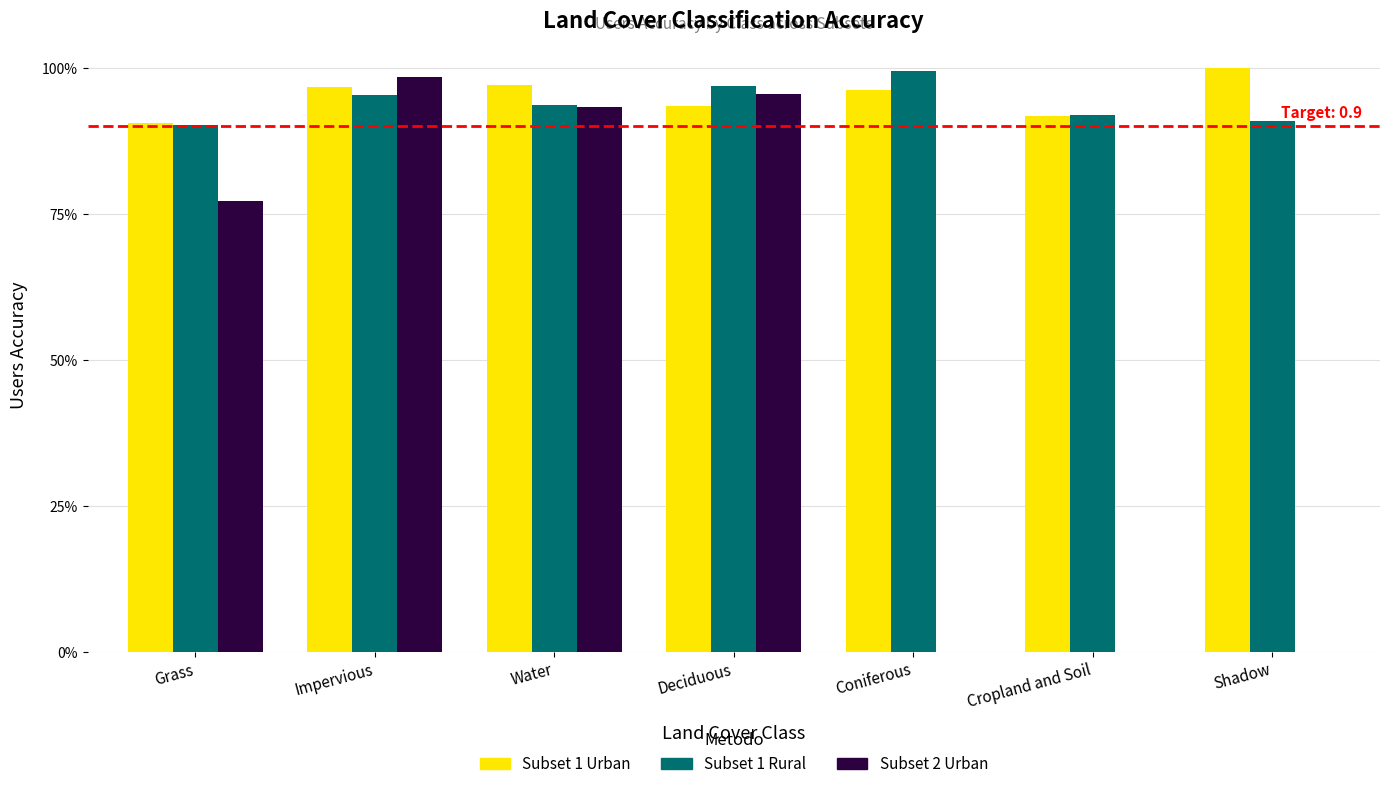

What is the difference between the highest and lowest values at Grass?

0.1